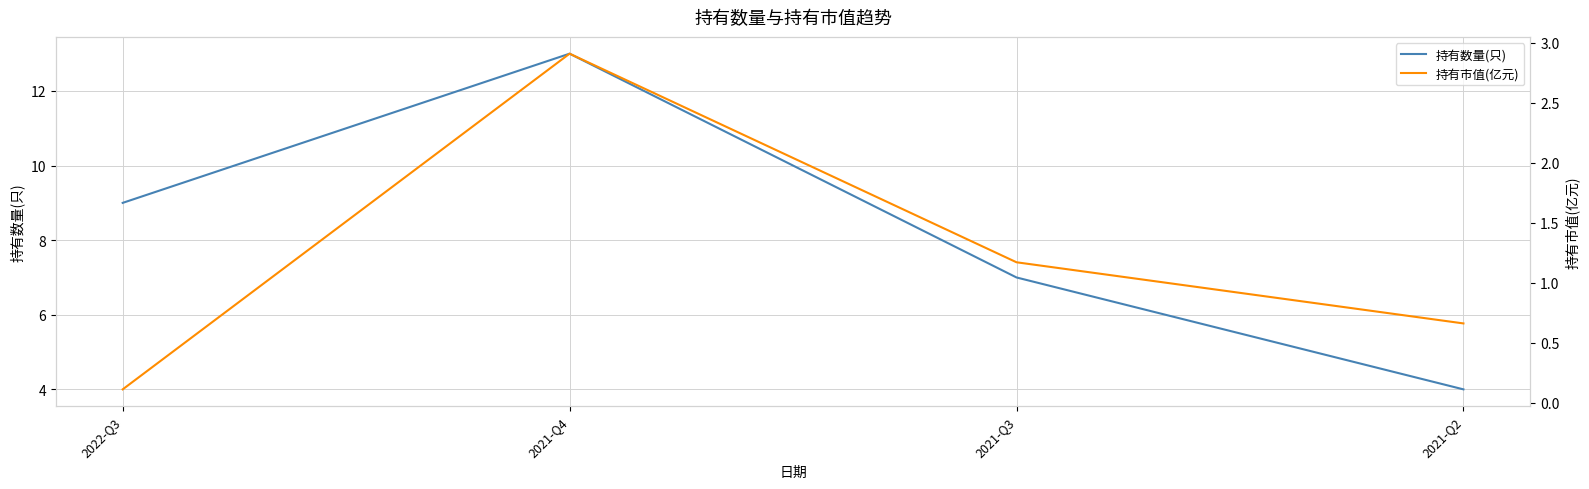

At which category is the sum across all series the highest?

2021-Q4